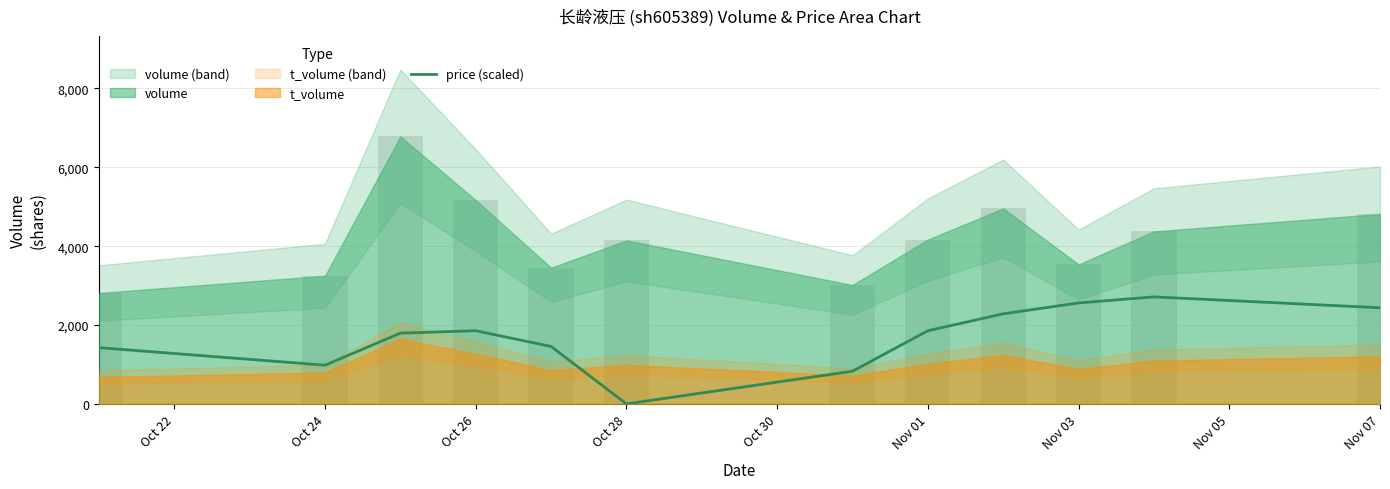

The value at Nov 03 is 827.8. True or false?

True